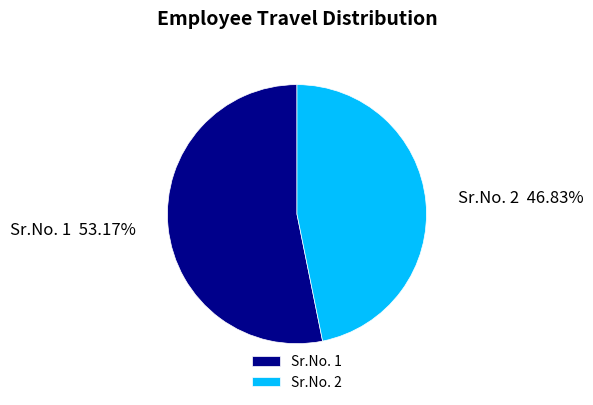

Do Sr.No. 1 and Sr.No. 2 together represent more than half of the pie?

Yes